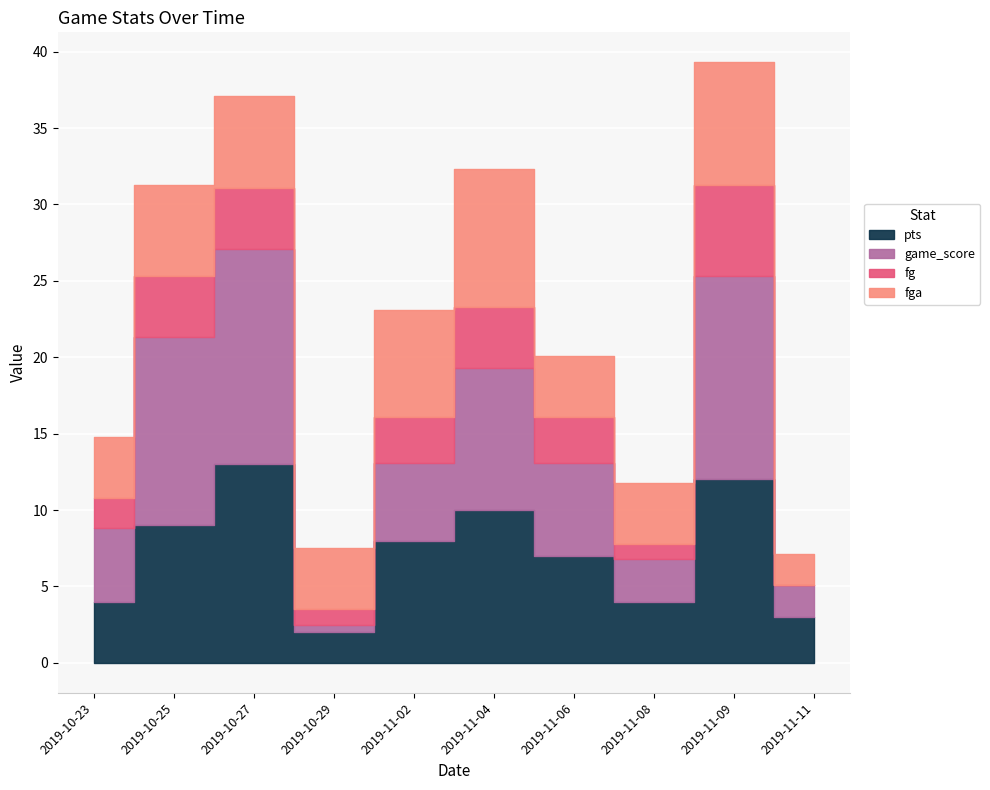

List the labels in order of fg value, largest first.

2019-11-09, 2019-10-25, 2019-10-27, 2019-11-04, 2019-11-02, 2019-11-06, 2019-10-23, 2019-10-29, 2019-11-08, 2019-11-11